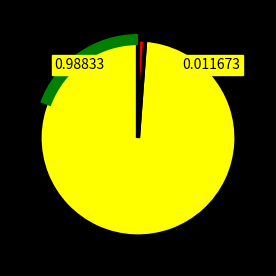

How many segments does this pie chart have?

2